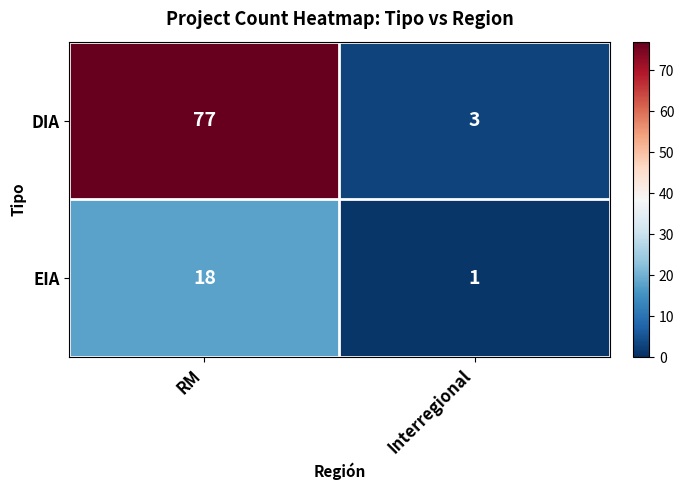

Which series changed the most between RM and Interregional?

DIA